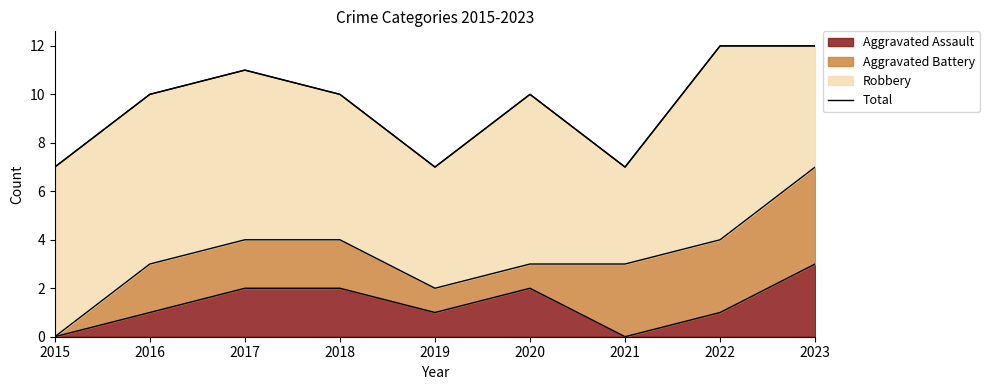

Does the chart have visible grid lines?

No